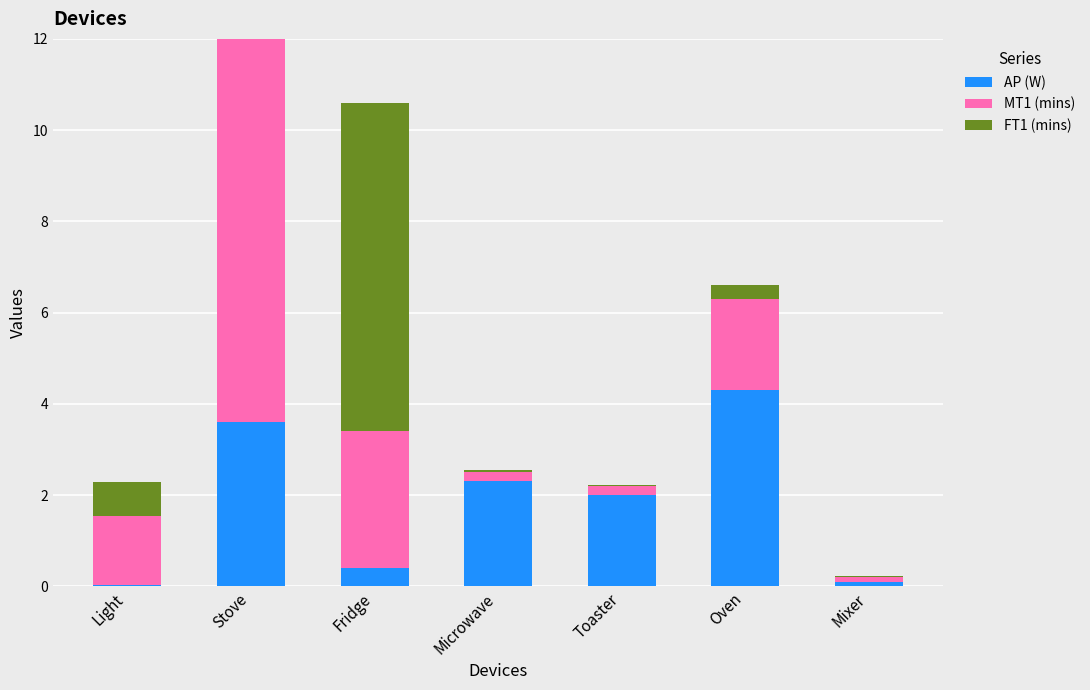

How many groups of bars are there?

7